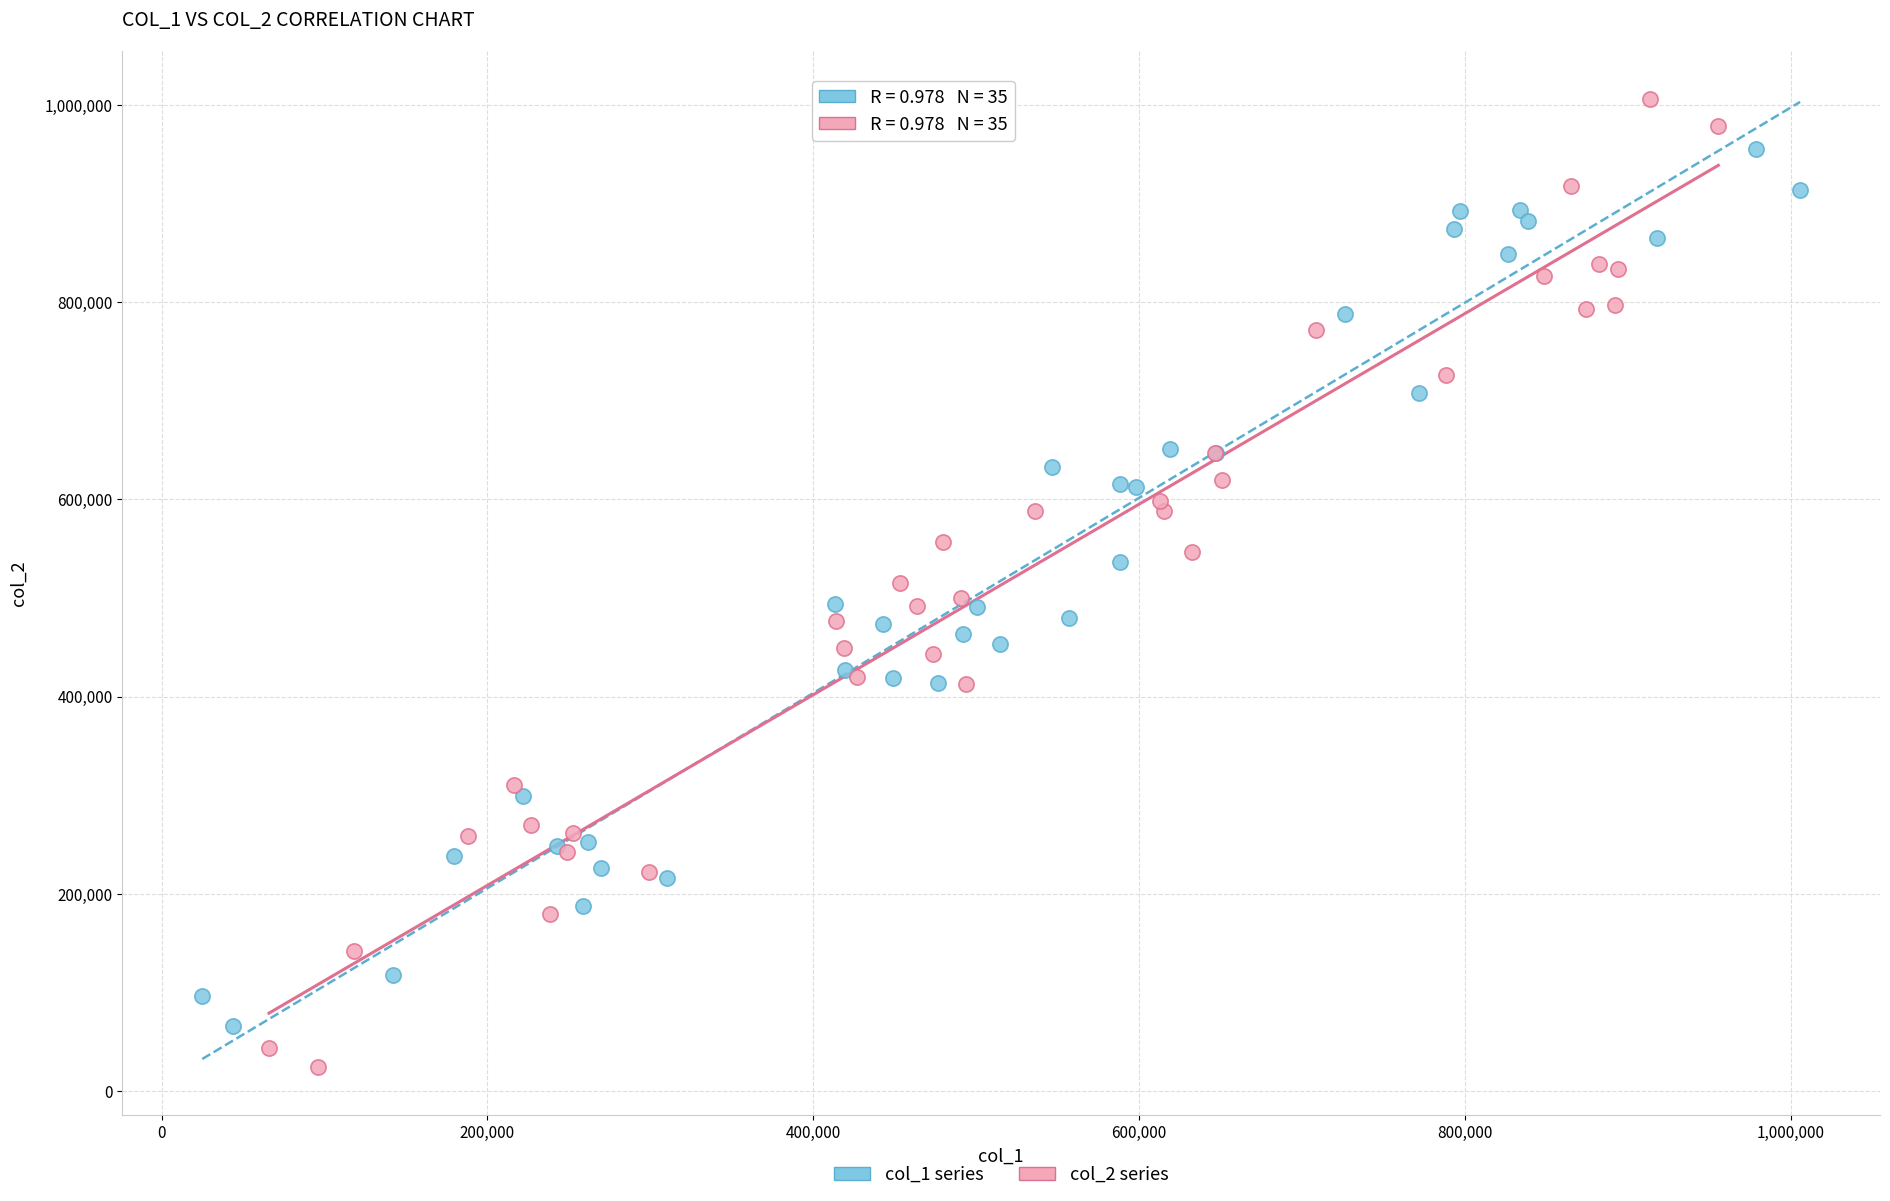

Which series reaches the maximum Y coordinate?

col_2 series